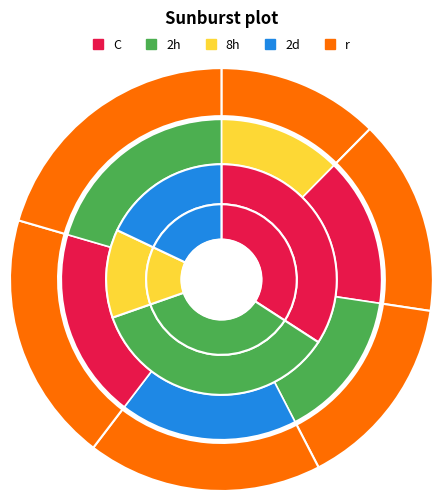

True or false: 30 accounts for 28% of the total.

False